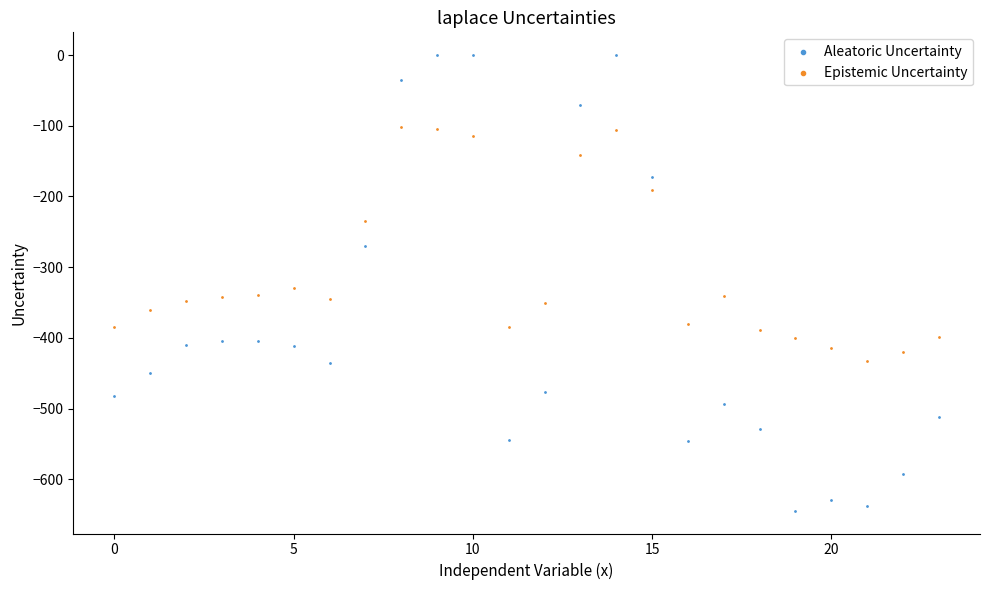

Which series has the widest spread of Y values?

Aleatoric Uncertainty